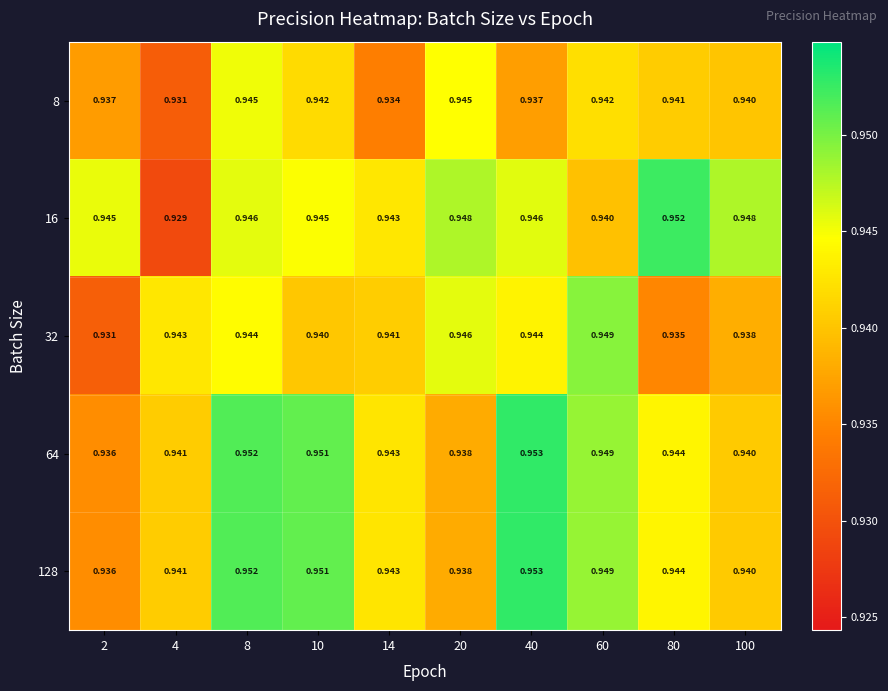

Is the value of 8 at 20 greater than the value of 32 at 100?

Yes